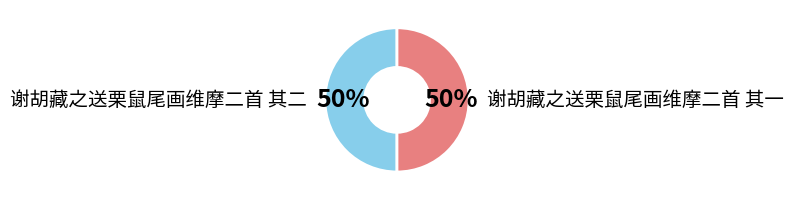

To the nearest percent, what portion does 谢胡藏之送栗鼠尾画维摩二首 其一 represent?

50%